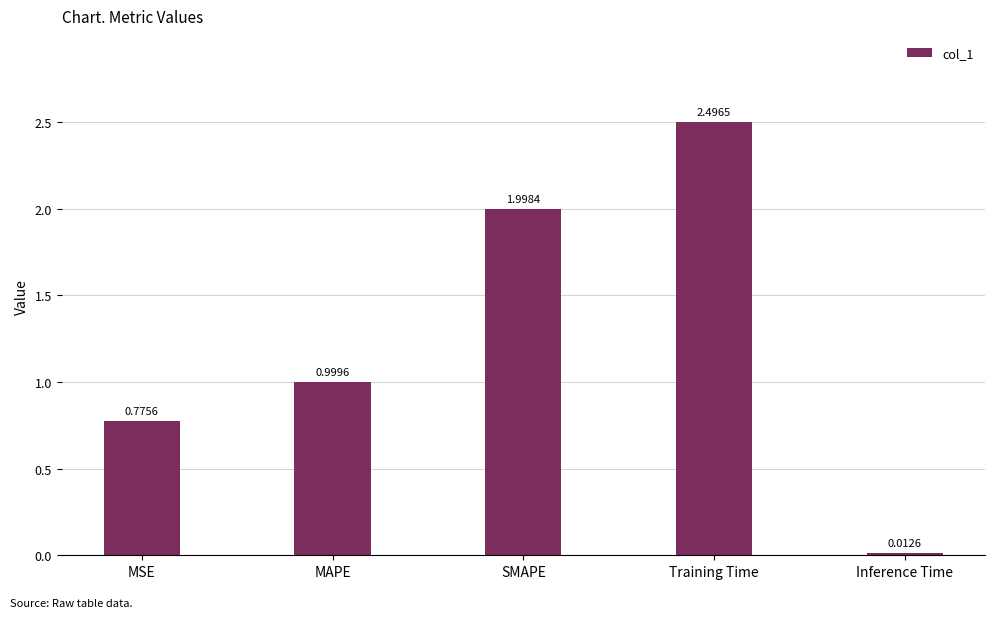

How many bars are there in total?

5